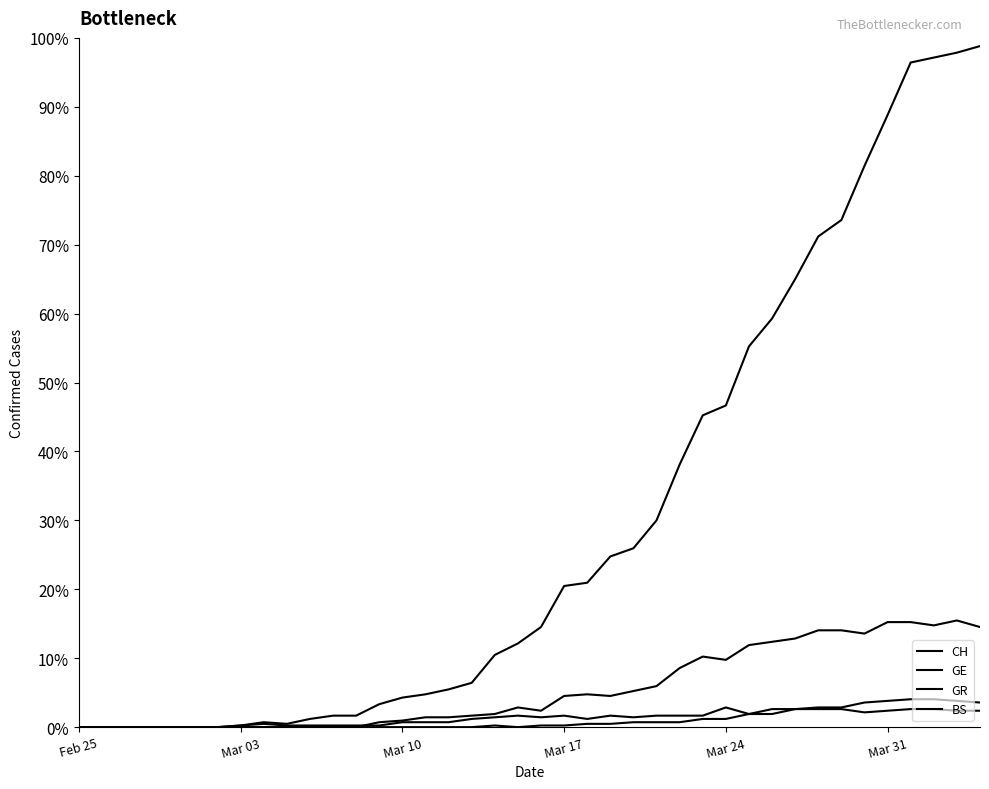

Does the chart display data point markers on the line(s)?

No